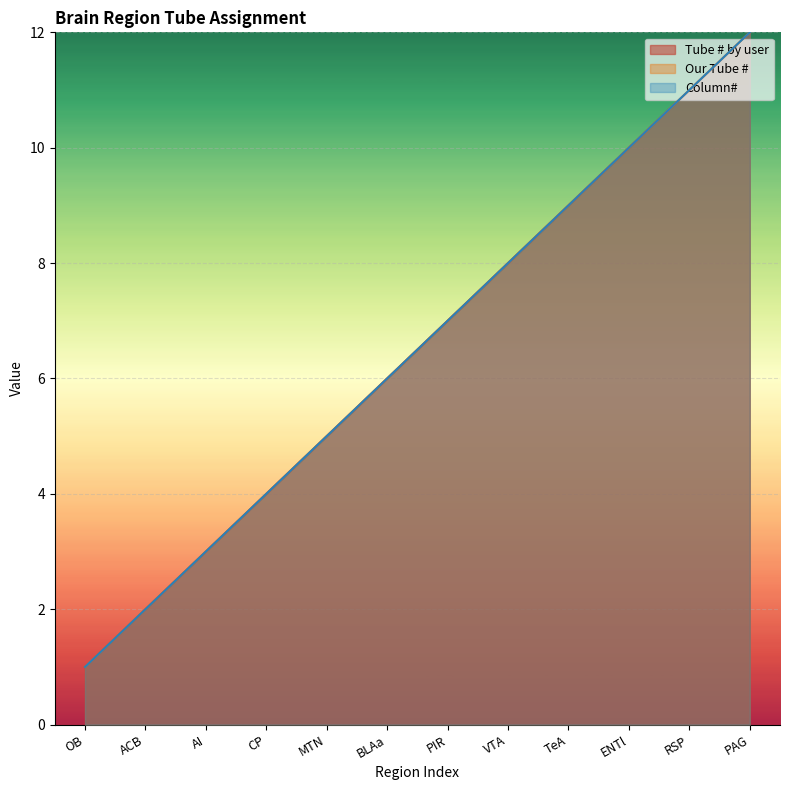

What are all the series names shown in the legend?

Tube # by user, Our Tube #, Column#